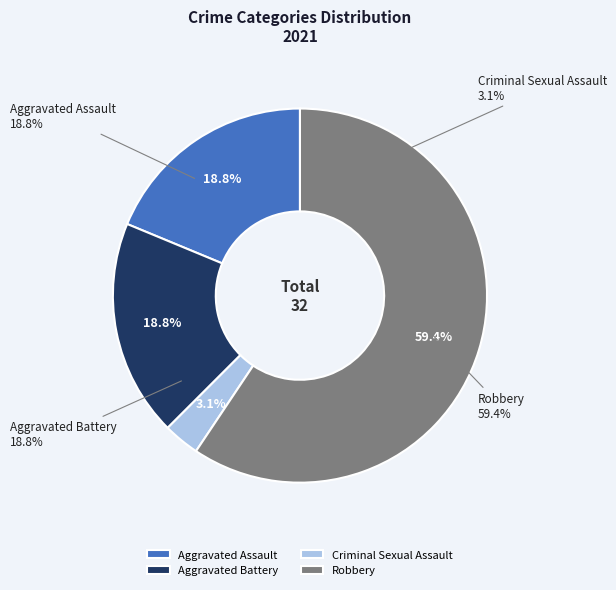

True or false: Criminal Sexual Assault accounts for 3% of the total.

True